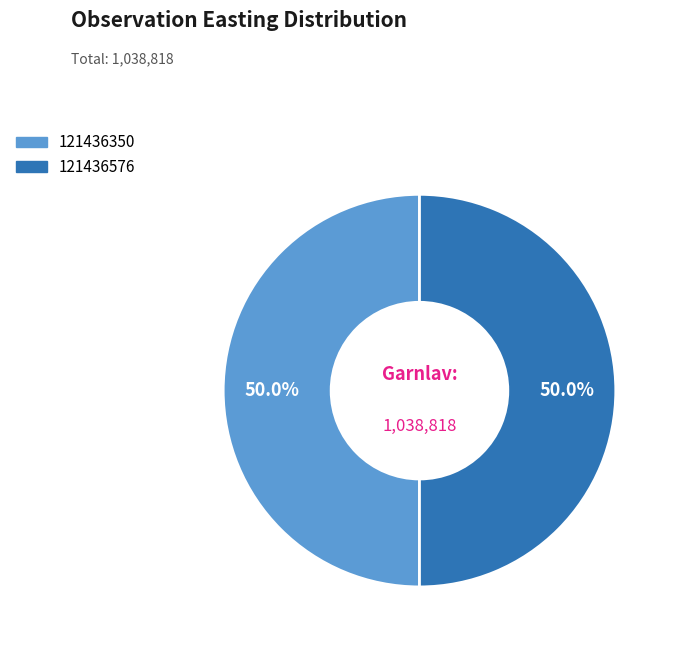

True or false: 121436350 accounts for 50% of the total.

True